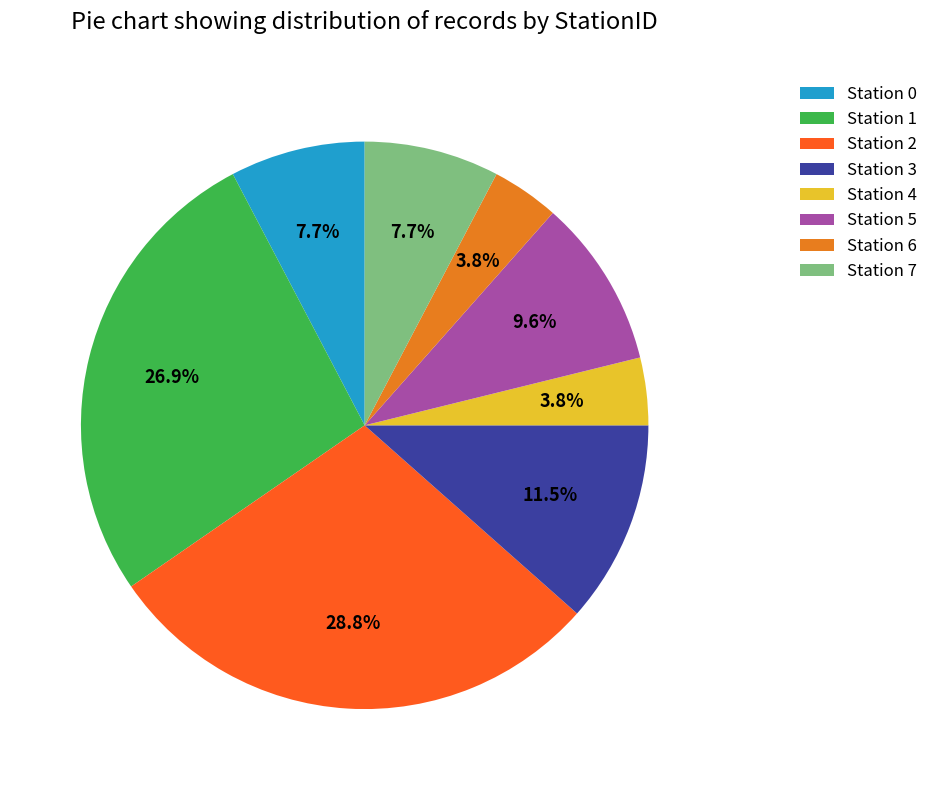

Between Station 6 and Station 5, which is larger?

Station 5